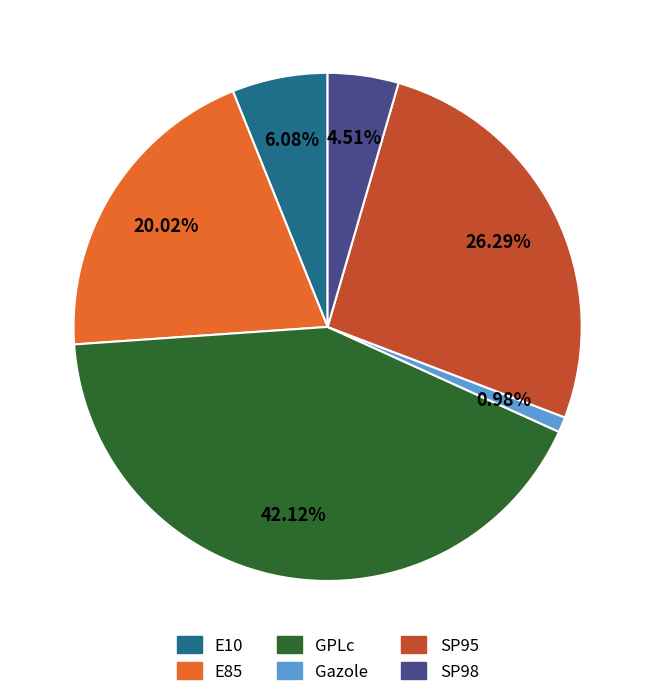

The E85 slice represents 13% of the pie. True or false?

False